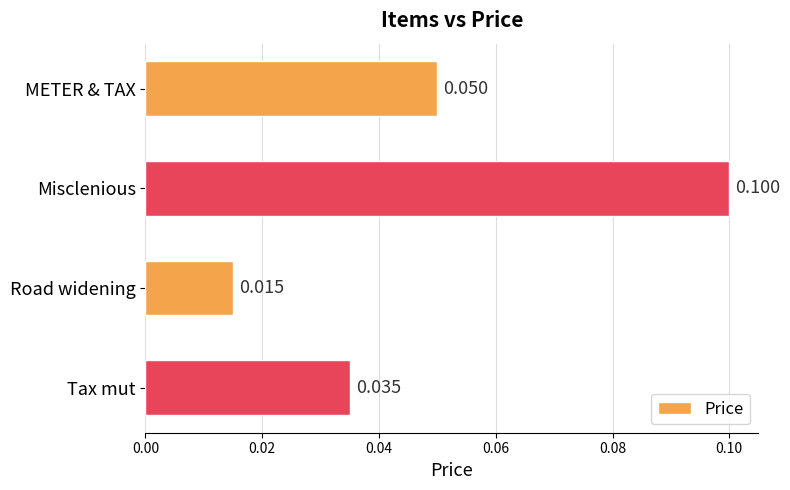

What is the label of the 2nd bar from the top?

Misclenious